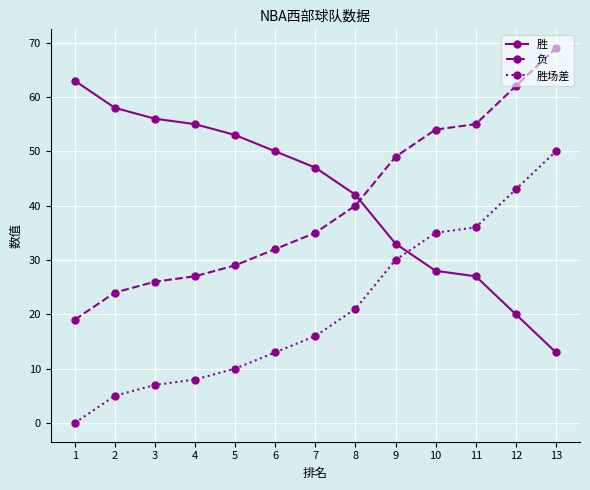

Does the chart display data point markers on the line(s)?

Yes